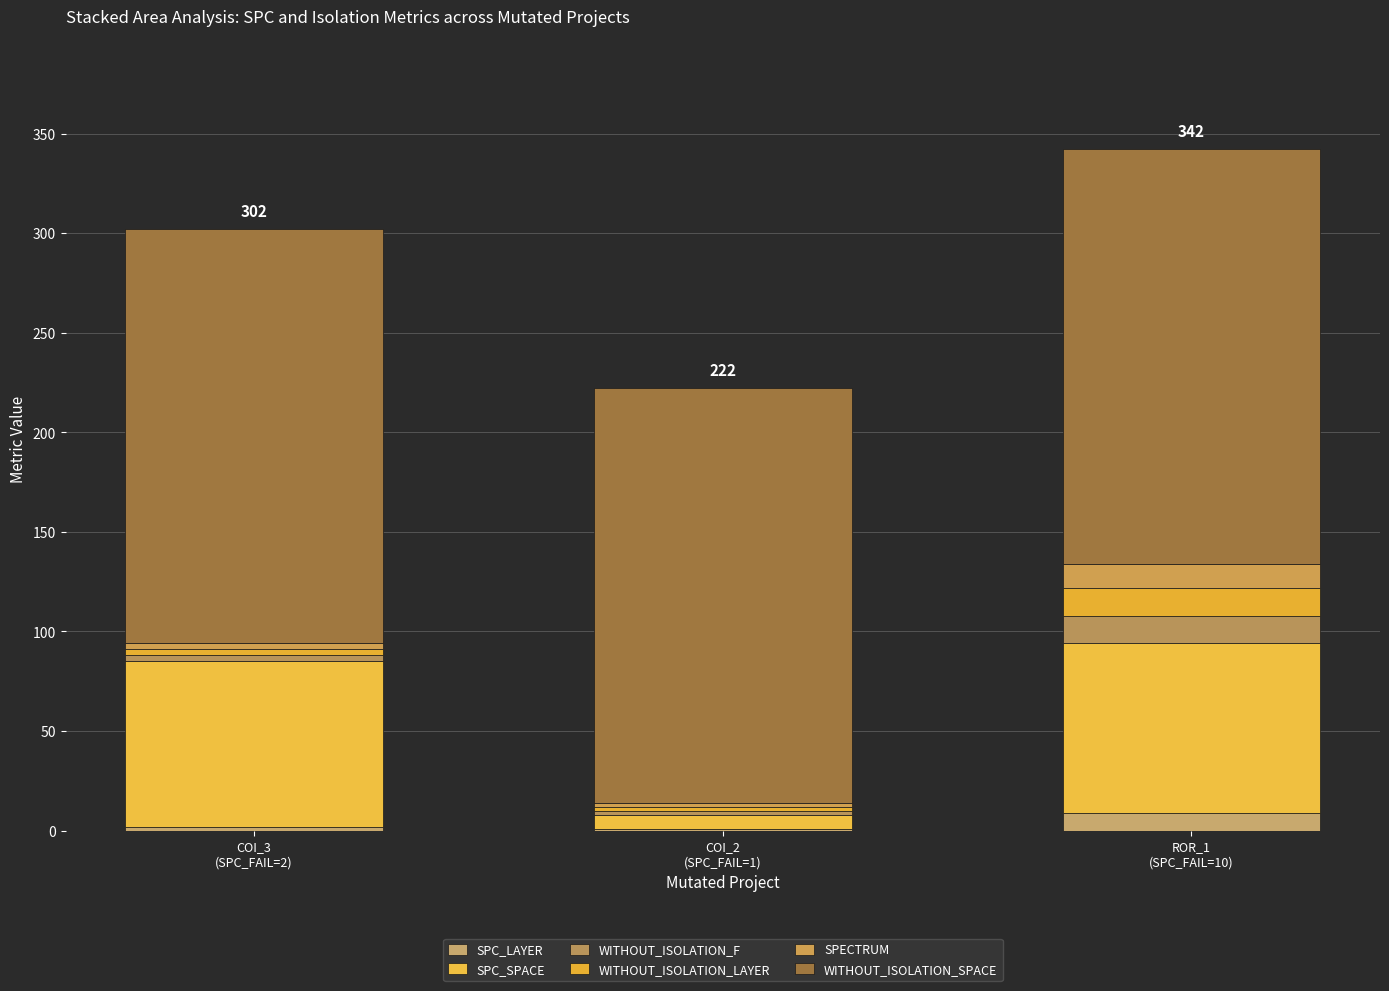

How many data points does each series have?

3